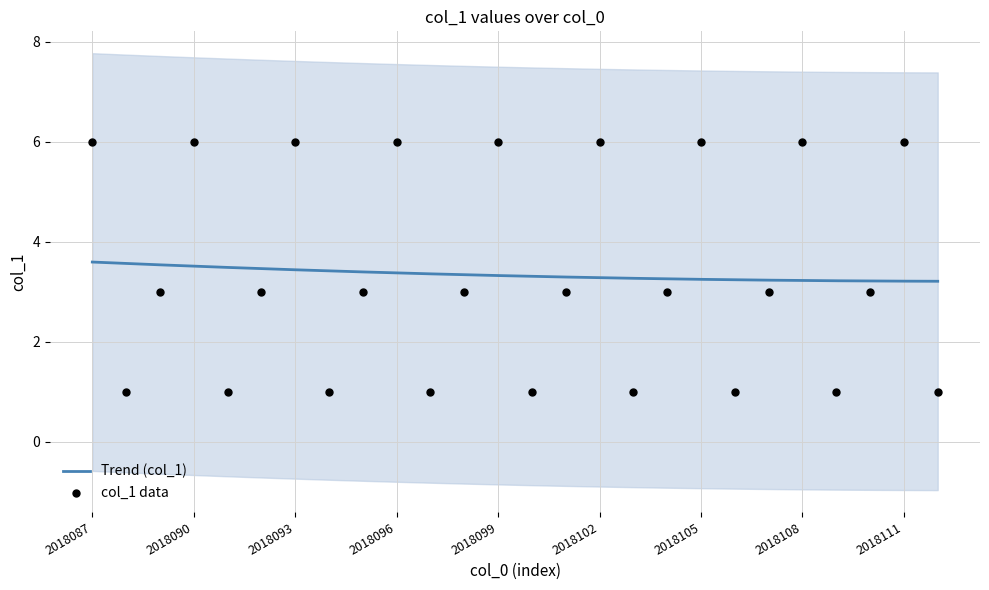

What is the change in value from 2018088 to 2018104?

+2